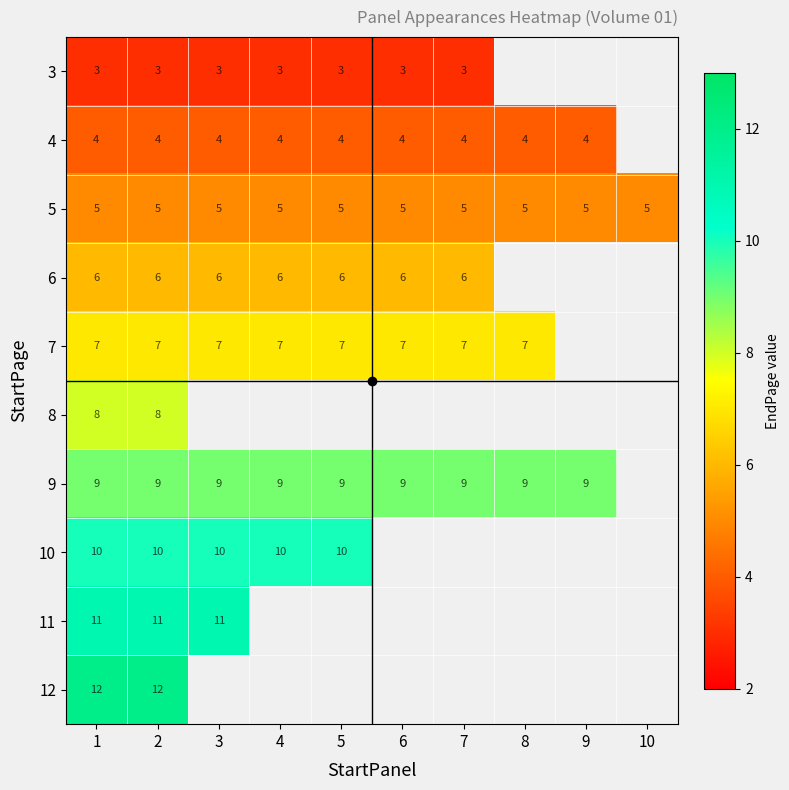

The value of 9 at 3 is 13.1. True or false?

False